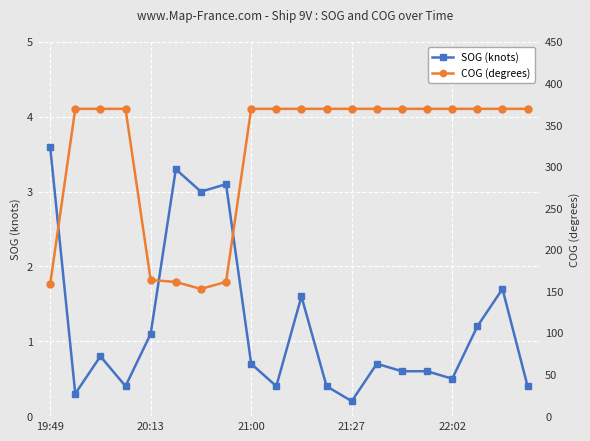

List the series in order of their overall mean, highest first.

COG (degrees), SOG (knots)